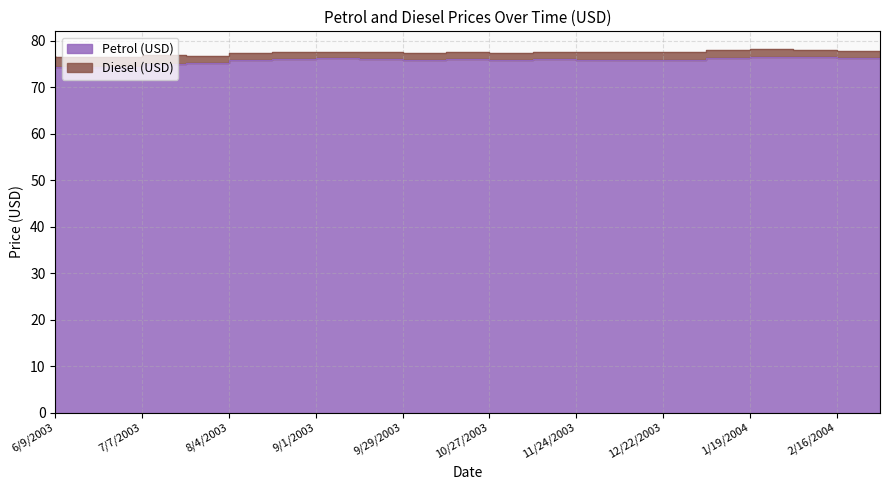

Between 9/15/2003 and 11/24/2003, which is larger?

9/15/2003